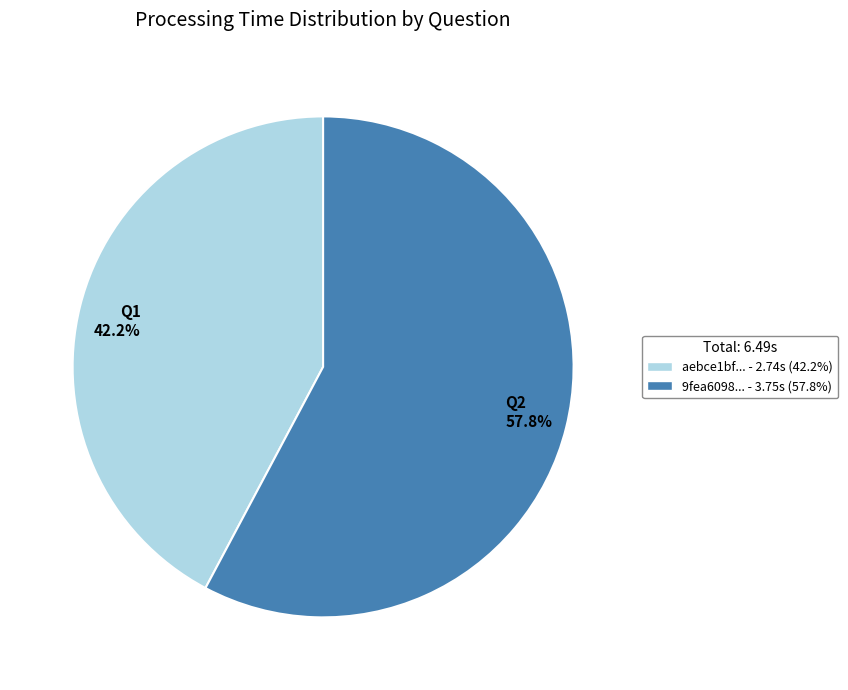

Between Q1 42.2% and Q2 57.8%, which is larger?

Q2 57.8%